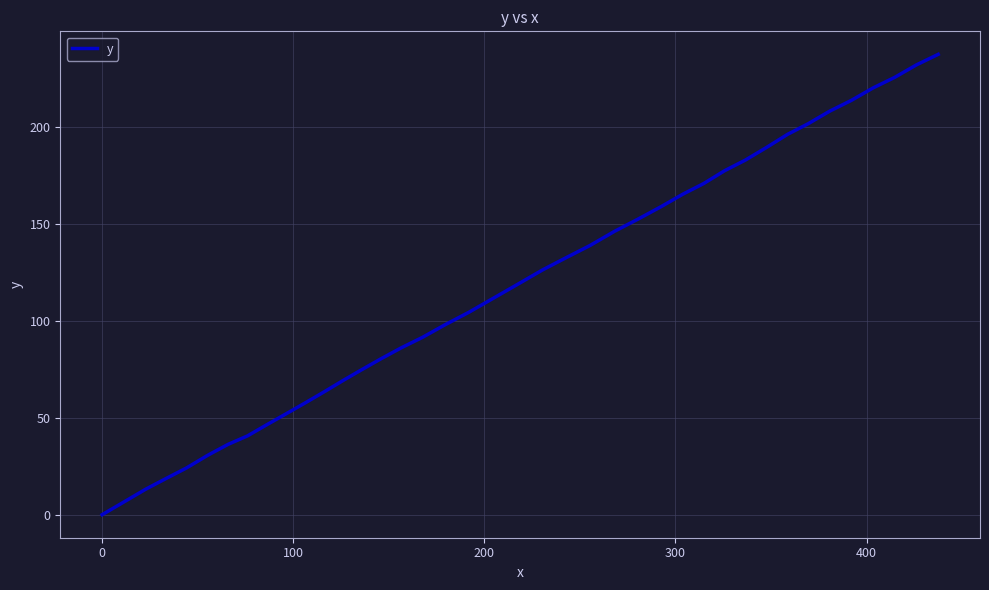

What is the difference between the maximum and minimum values?

237.7